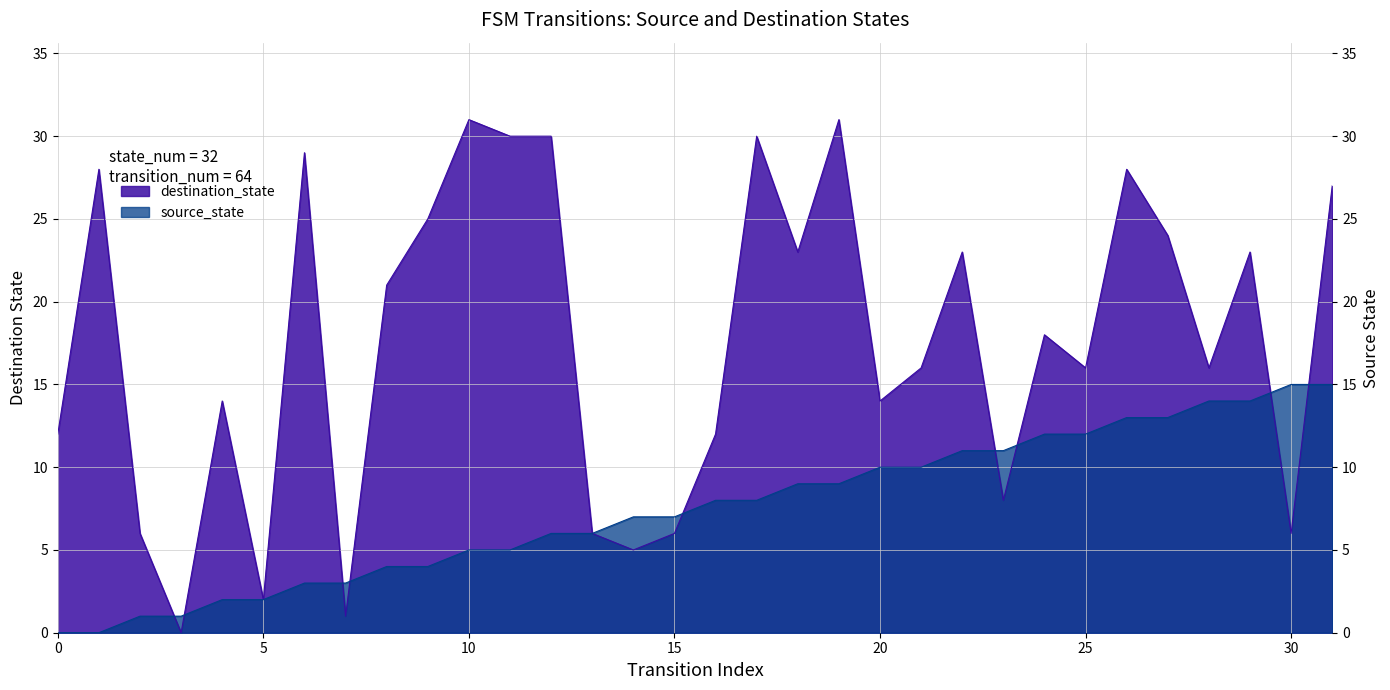

What is the maximum value shown in the chart?

31